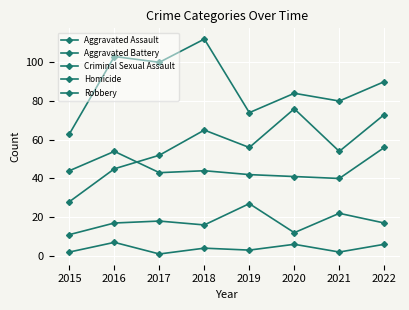

List the series in order of their peak value, highest first.

Robbery, Aggravated Assault, Aggravated Battery, Criminal Sexual Assault, Homicide